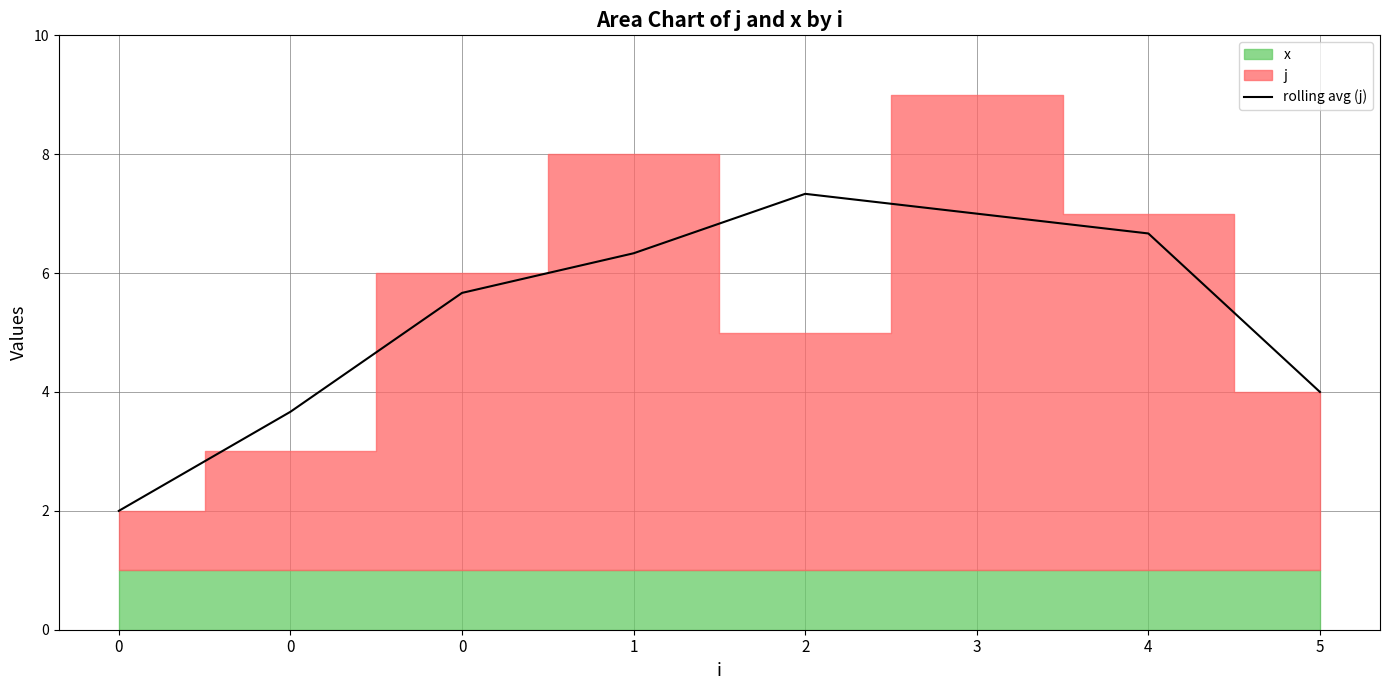

True or false: the data shows 11.5 at 4.

False